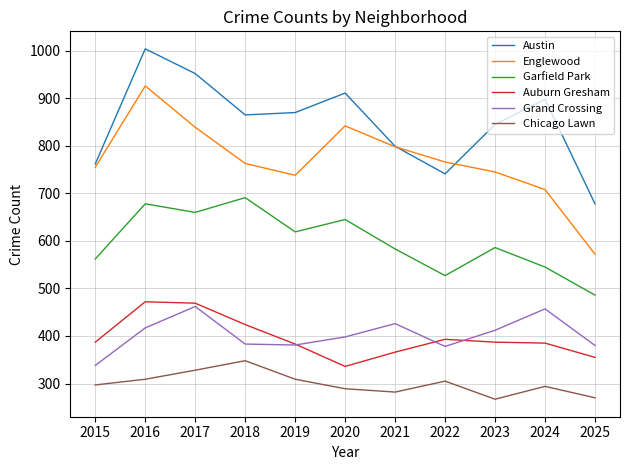

What is the minimum value shown in the chart?

267